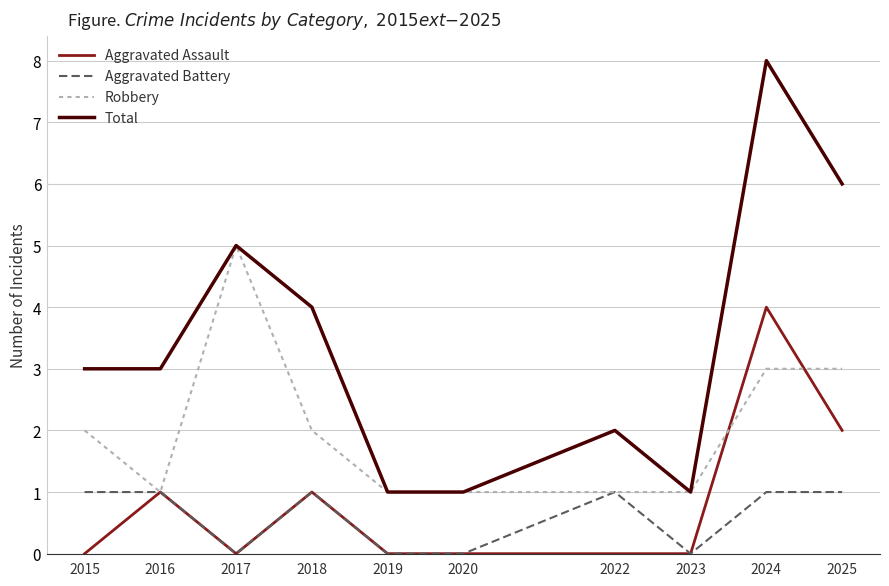

True or false: Aggravated Battery and Total cross at least once.

False